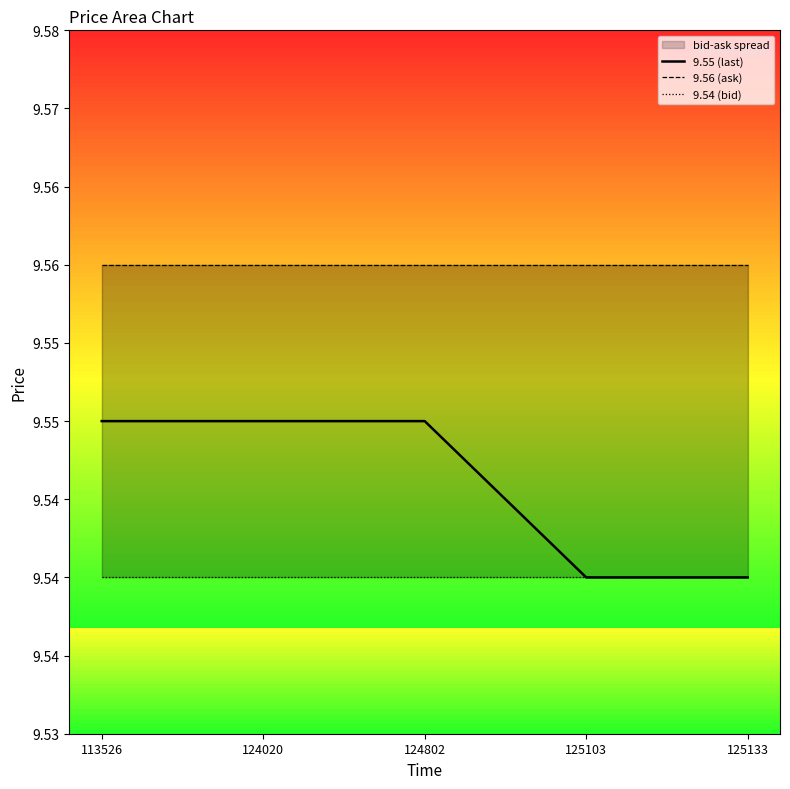

How many lines are shown in the chart?

3